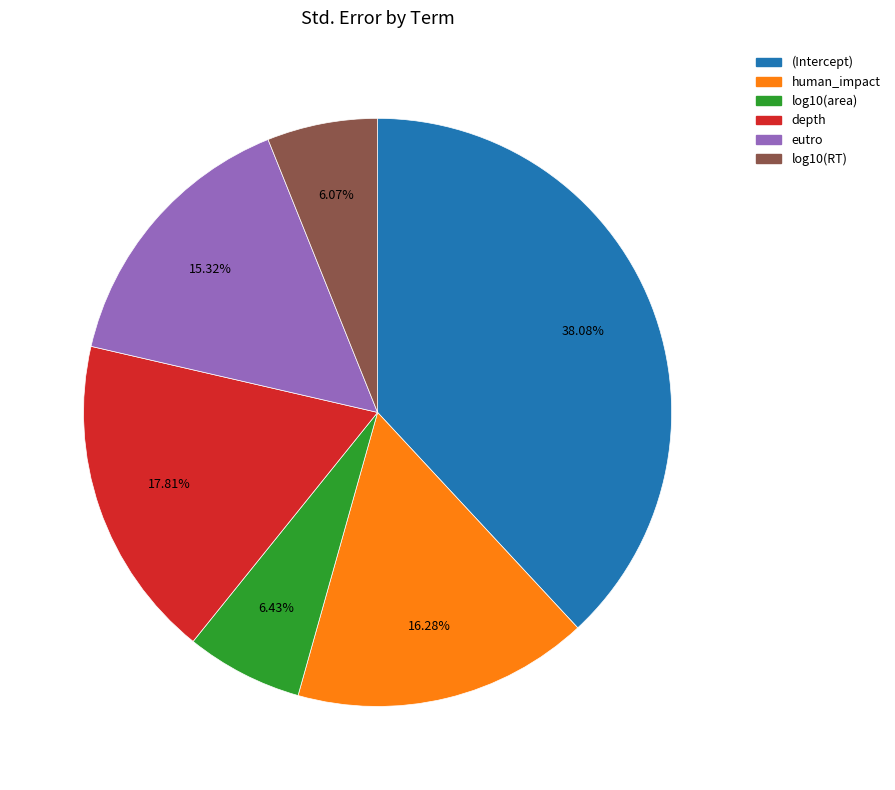

To the nearest percent, what percentage of the pie is eutro?

15%